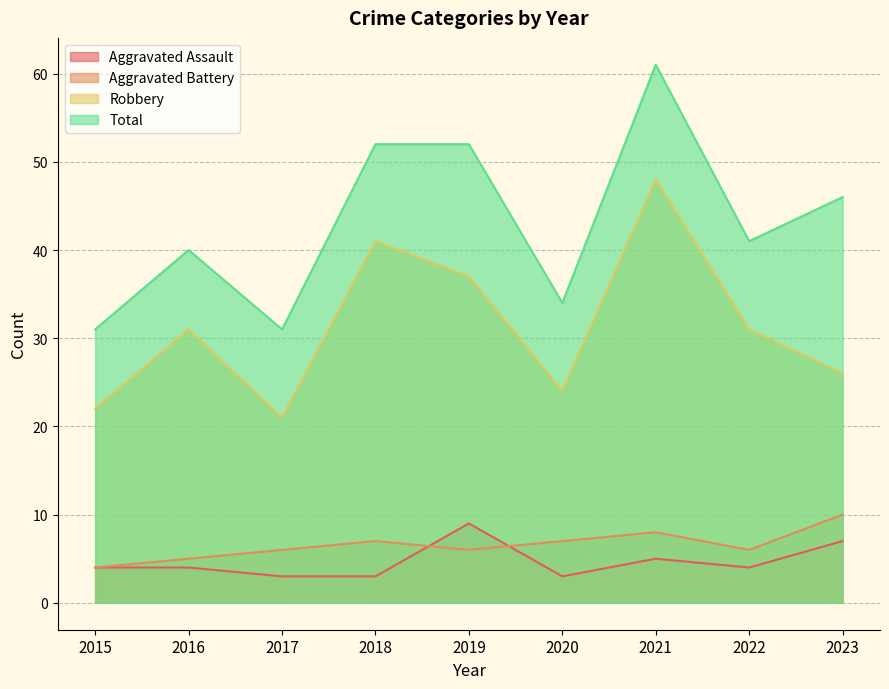

What is the difference between the second highest and minimum values in the Total series?

21